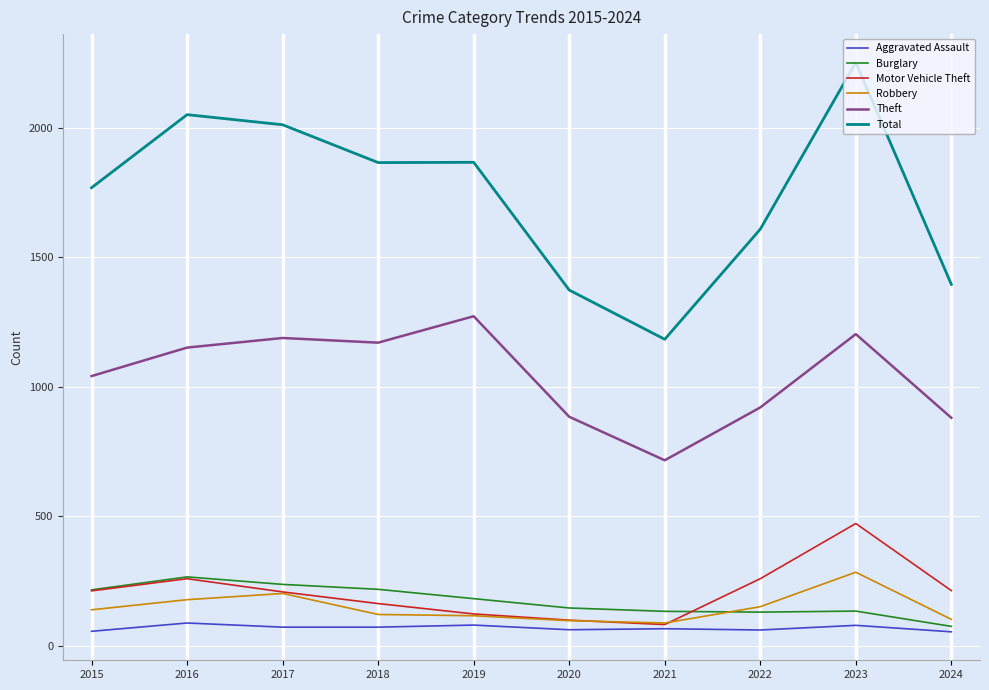

True or false: Aggravated Assault and Theft intersect in this chart.

False